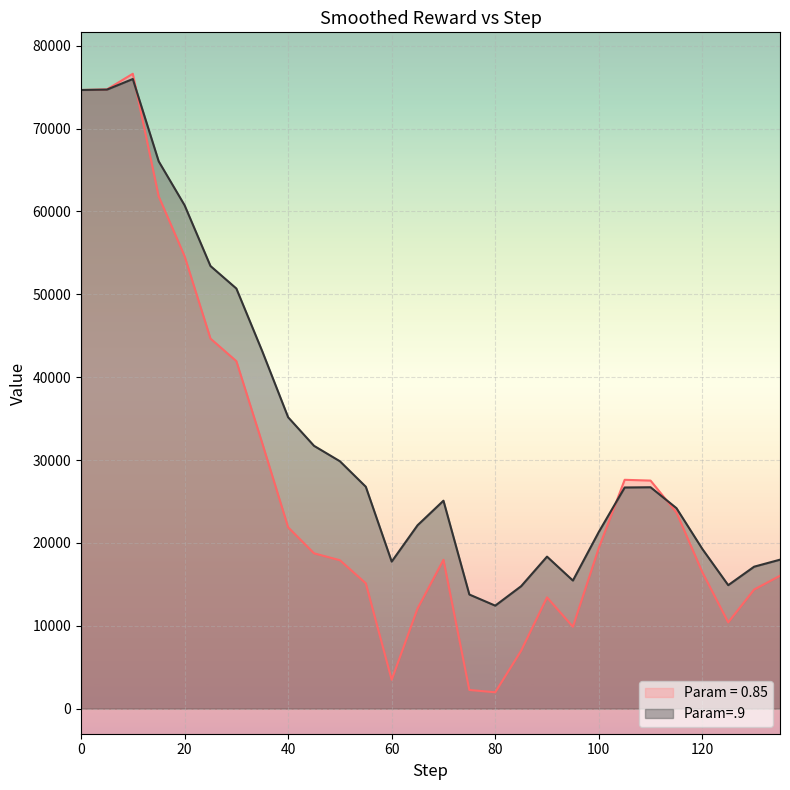

At which category does Param=.9 reach its first local peak?

10